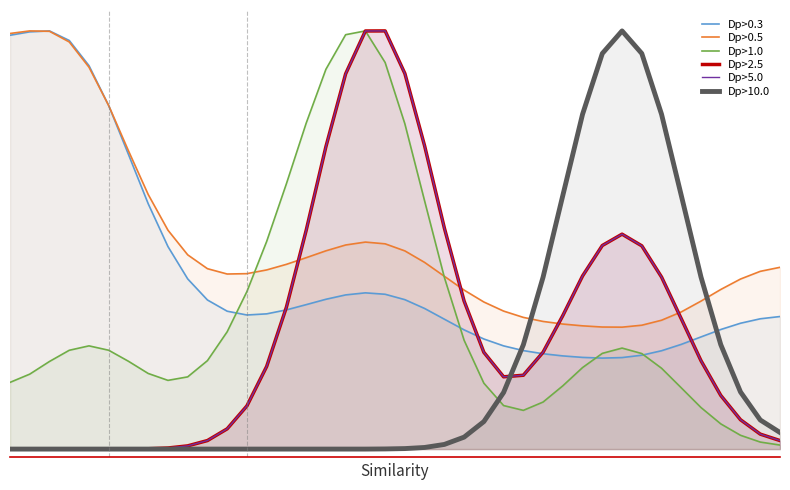

What is the sum of all Dp>2.5 values?

11.6